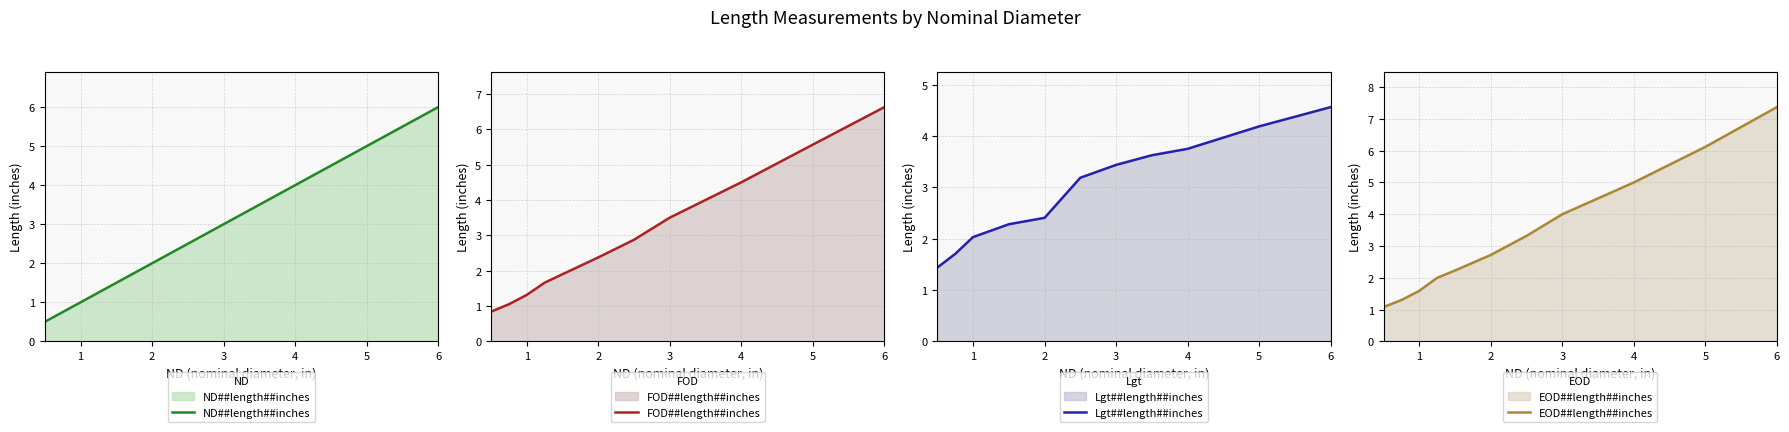

The value of ND##length##inches at 1 is 0.5. True or false?

False